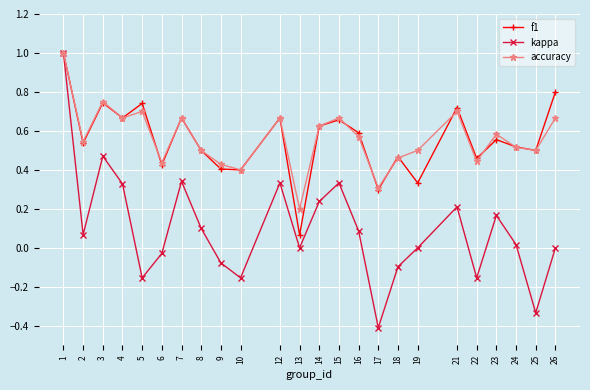

How many interior local peaks does the accuracy series have?

7